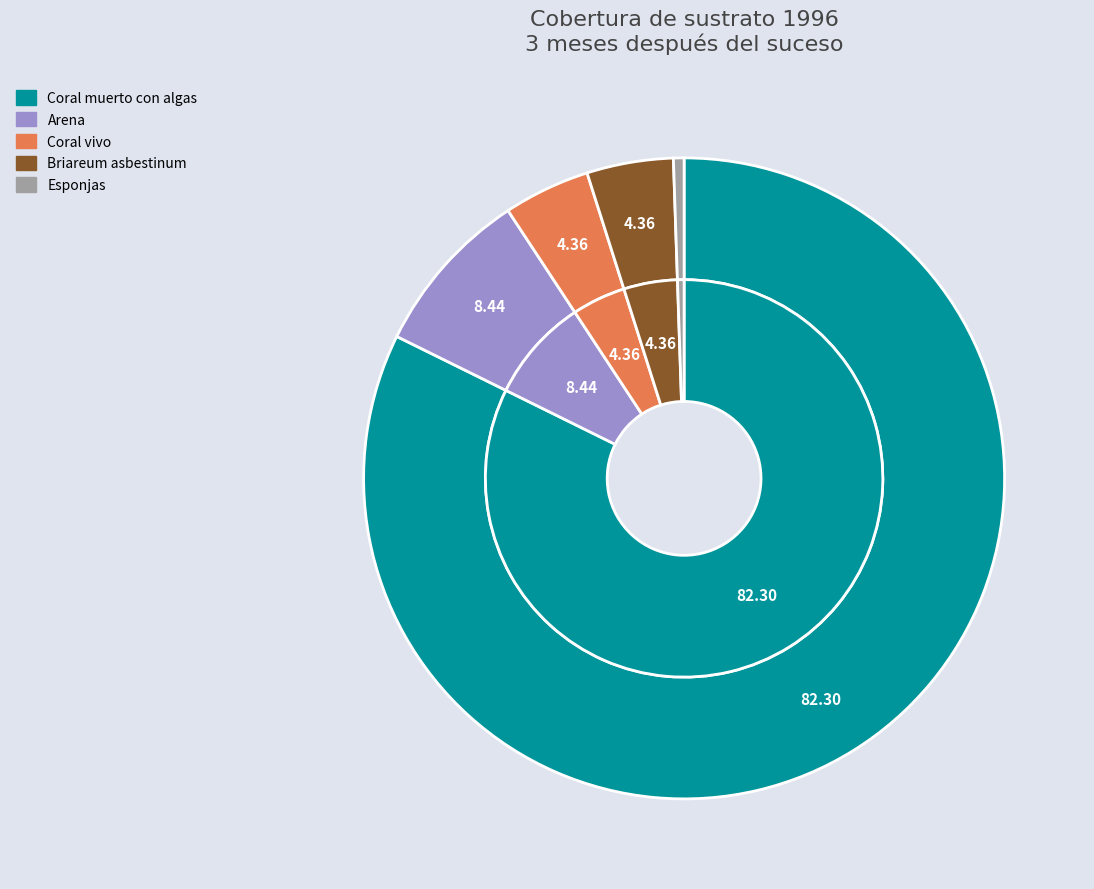

What is the ratio of the value at Arena to the value at Coral muerto con algas?

0.1